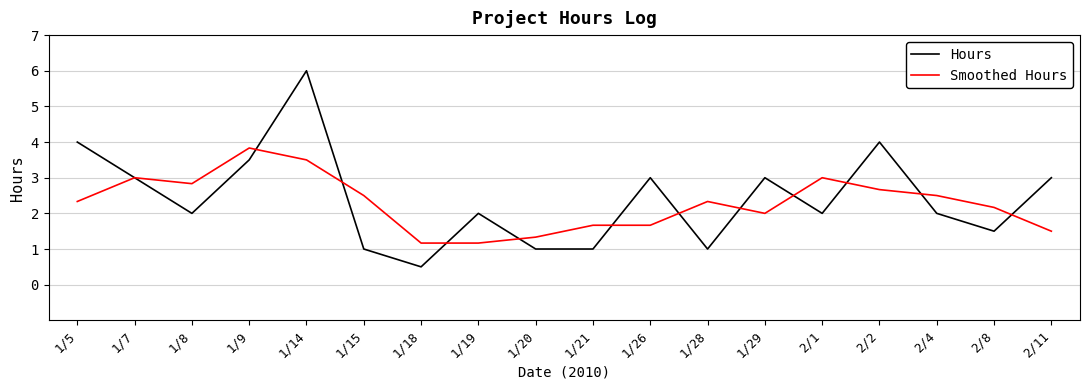

What is the lowest value of the Smoothed Hours series?

1.2